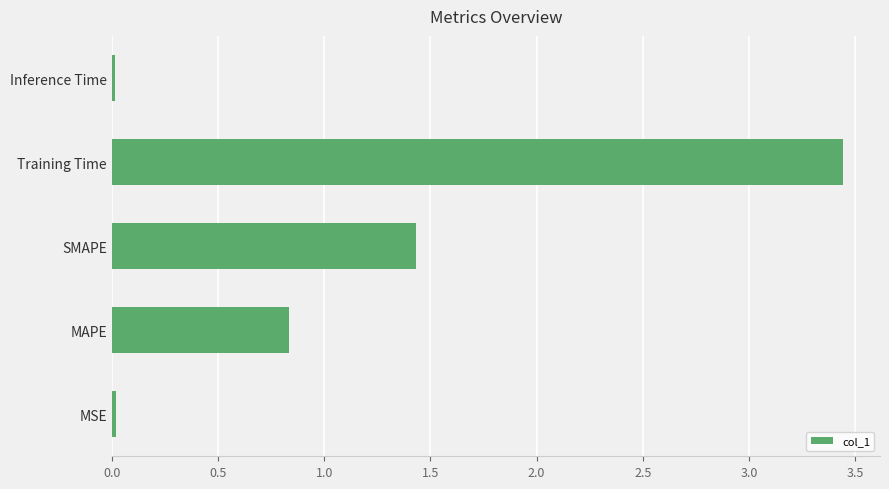

The value at SMAPE is 1.4. True or false?

True